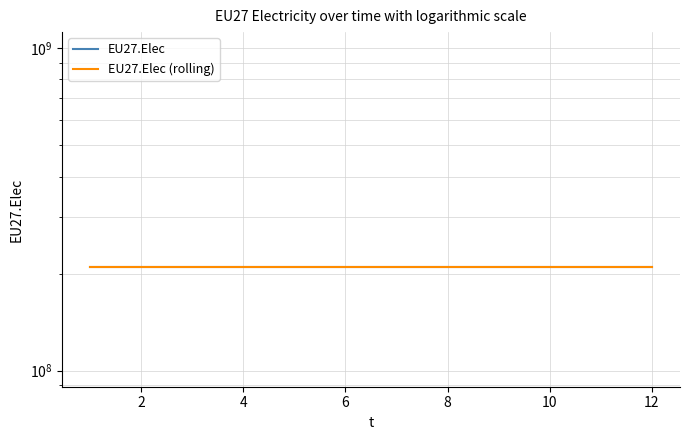

List the series in order of their peak value, highest first.

EU27.Elec, EU27.Elec (rolling)